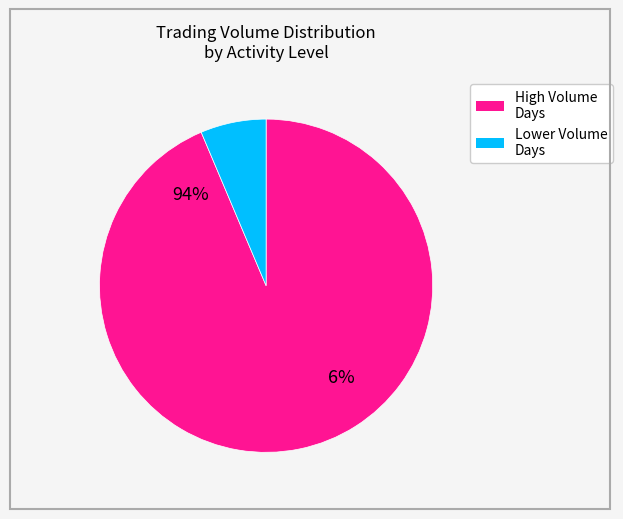

Between 4 and 14, which is larger?

14